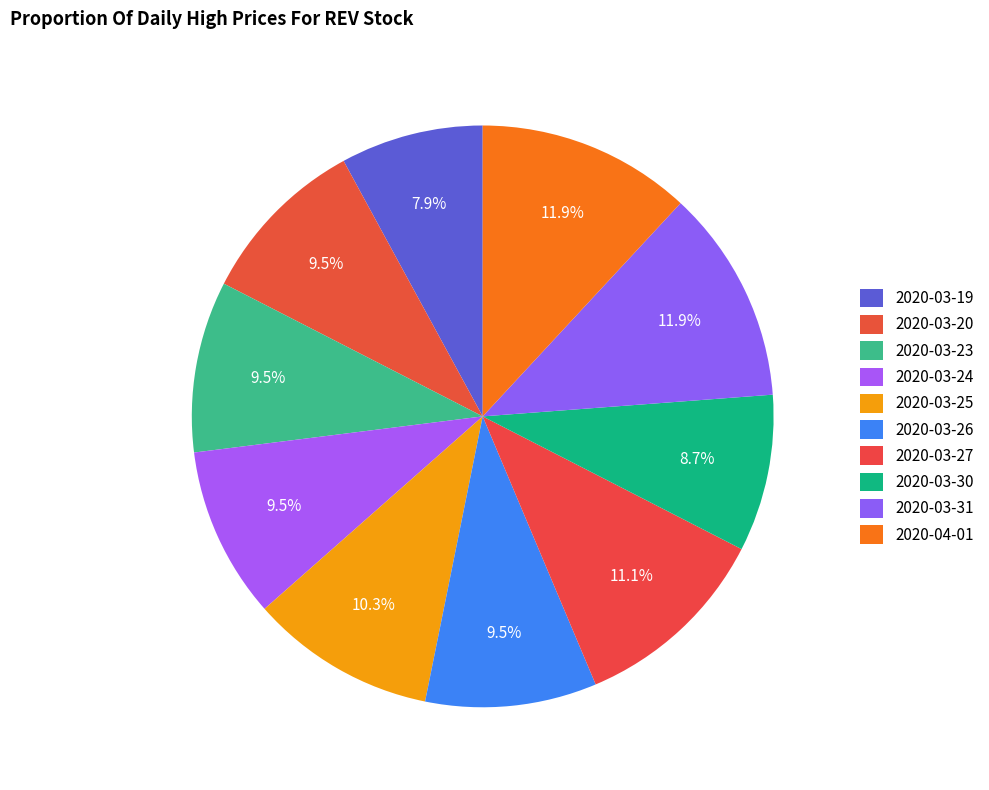

How many segments does this pie chart have?

10